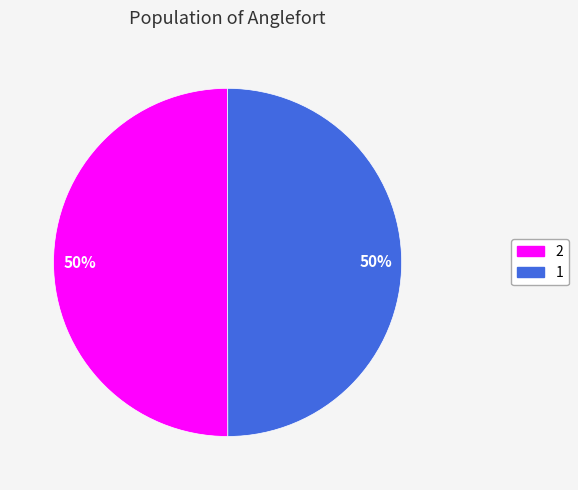

To the nearest percent, what is the combined percentage of 1 and 2?

100%